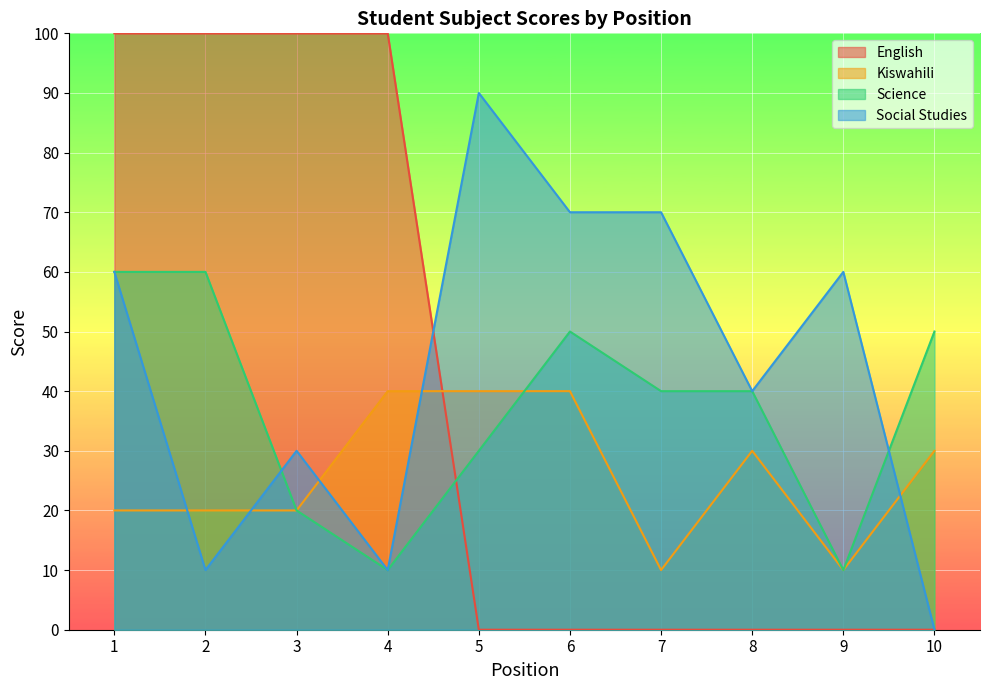

At which category is the sum across all series the highest?

1